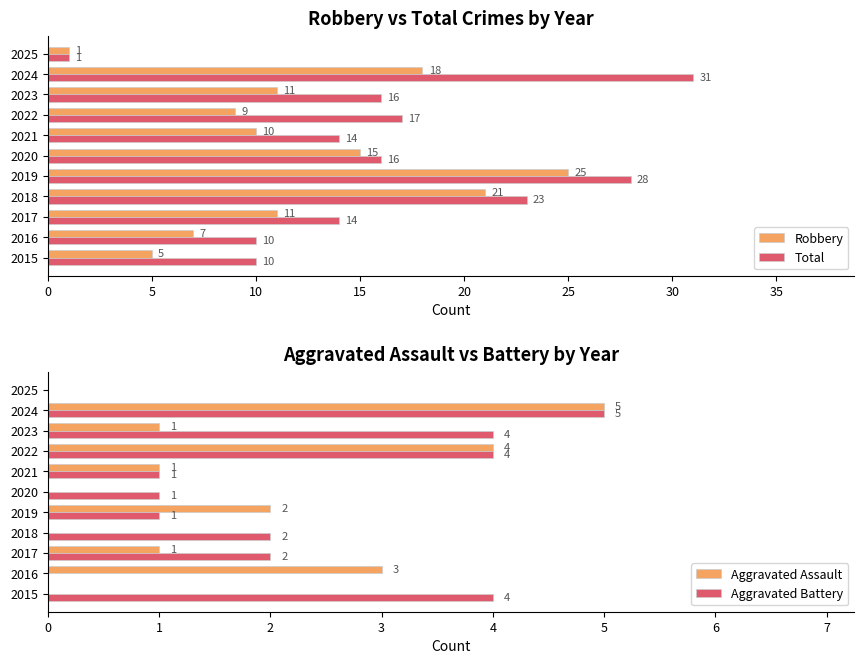

Which category has the lowest value in the Robbery series?

2025